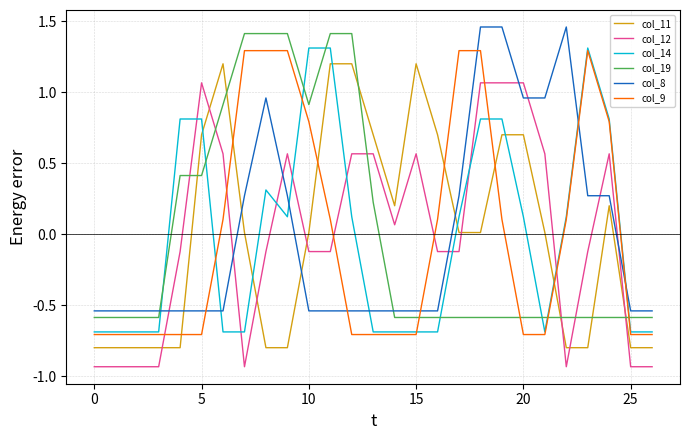

How many positive values does the col_9 series have?

13